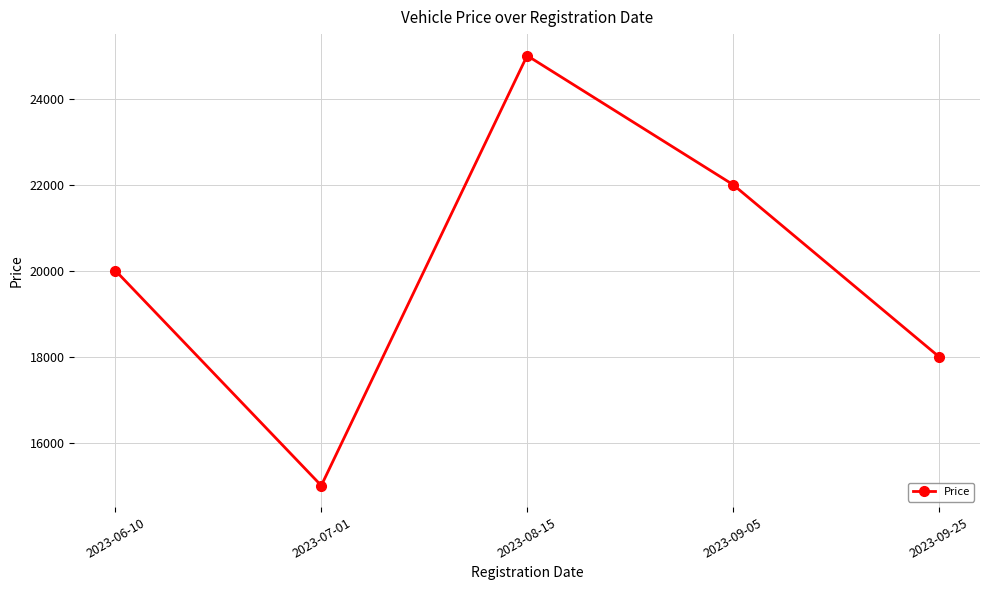

Approximately how many times larger is the value at 2023-06-10 compared to 2023-08-15?

0.8